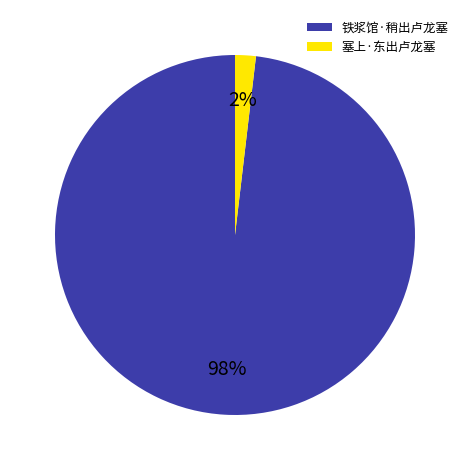

To the nearest percent, what is the difference between the 铁浆馆·稍出卢龙塞 and 塞上·东出卢龙塞 slice percentages?

96%